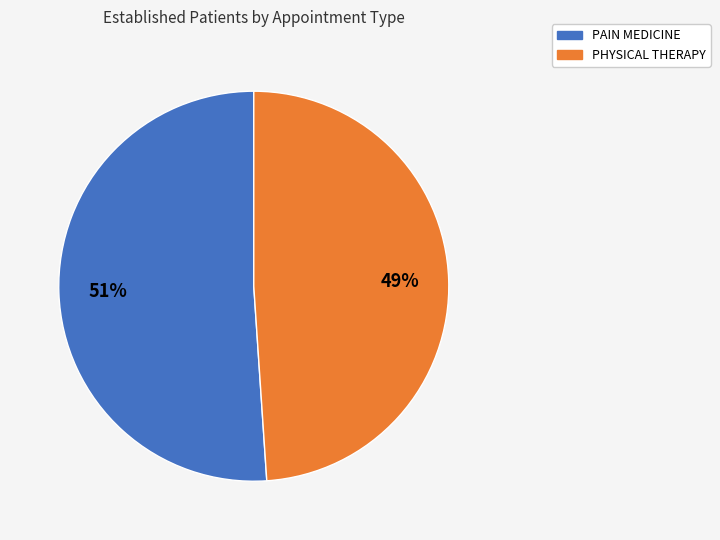

Does PHYSICAL THERAPY represent more than half of the total?

No